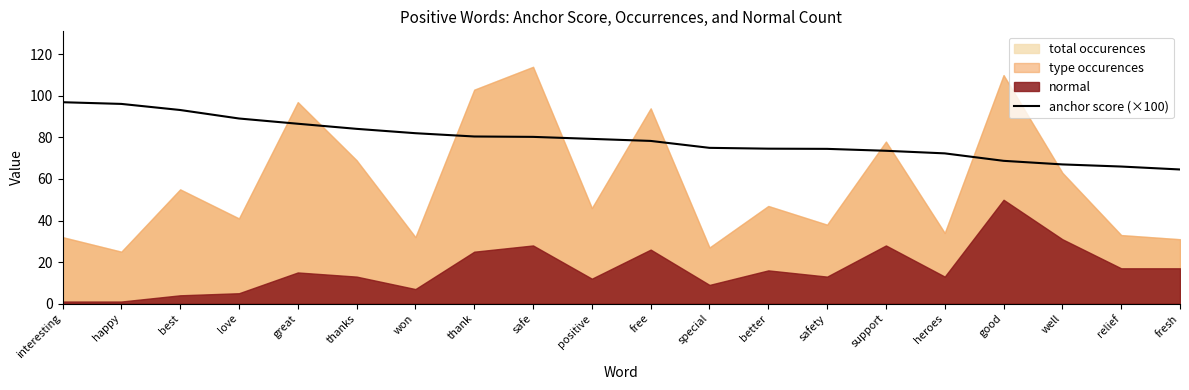

How many data points does each series have?

20